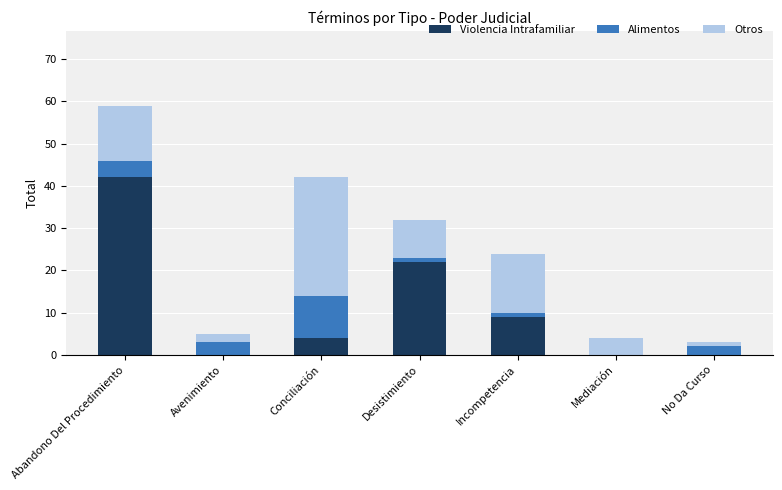

What is the maximum value for Violencia Intrafamiliar?

42